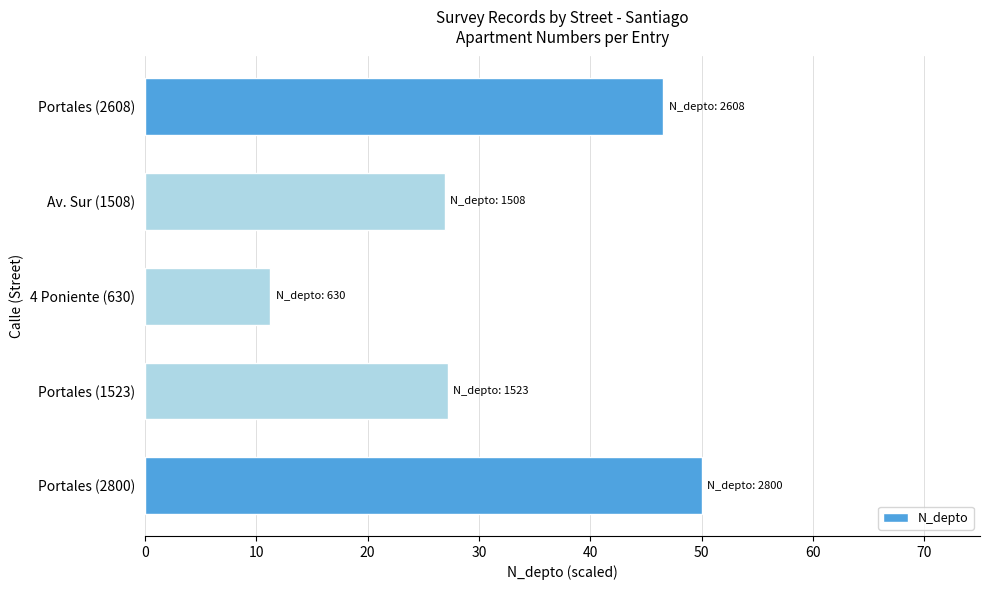

What is the approximate value at Portales (1523)?

27.2